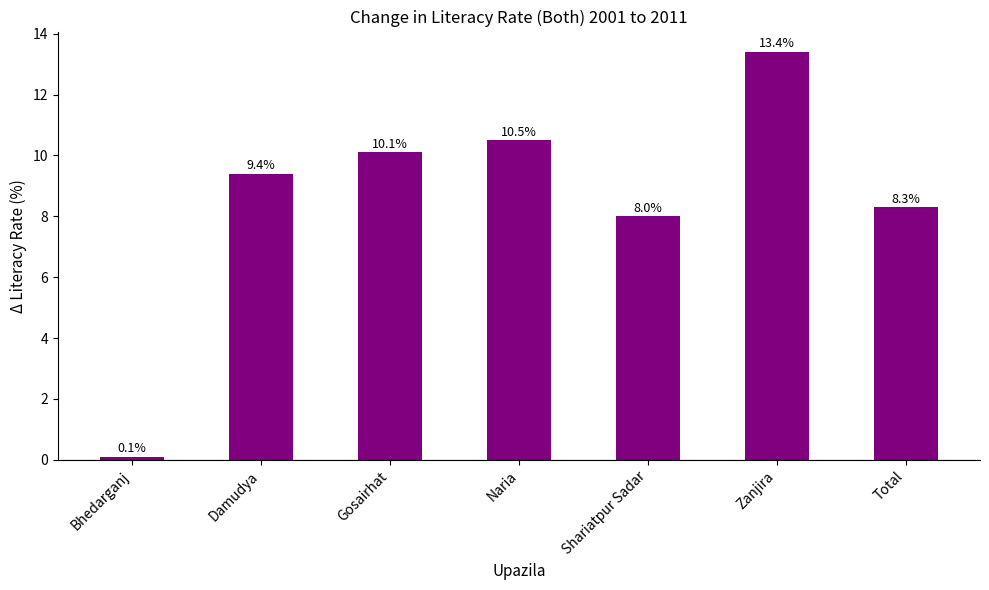

At which label does the data first exceed 9?

Damudya